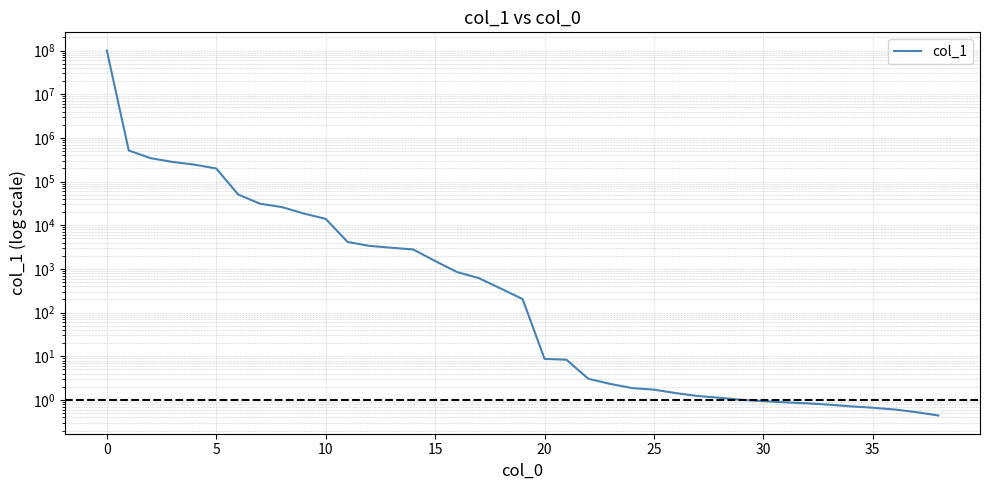

True or false: there are more than 0 points higher than both neighbors.

False